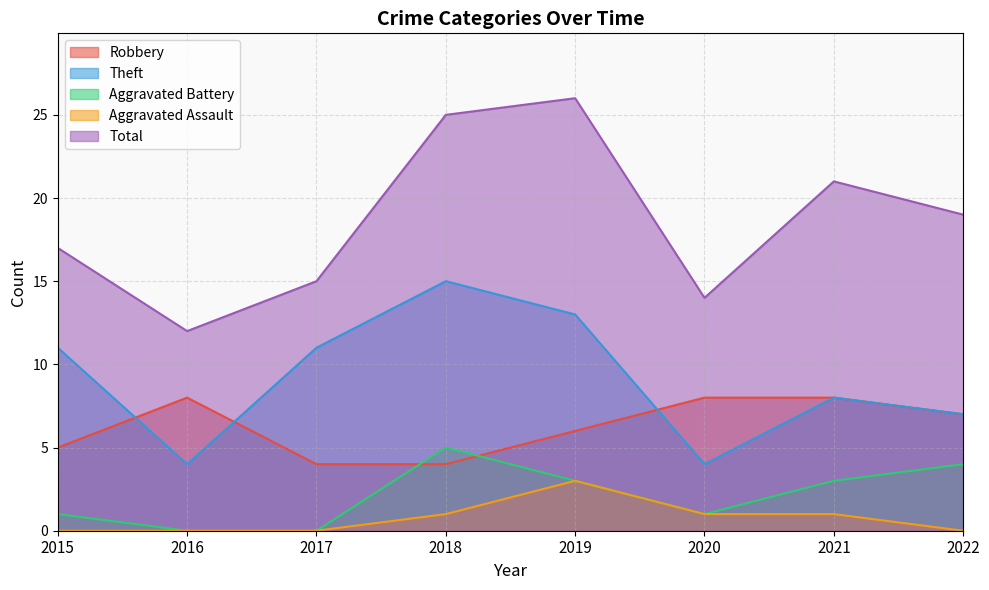

How many lines are shown in the chart?

5